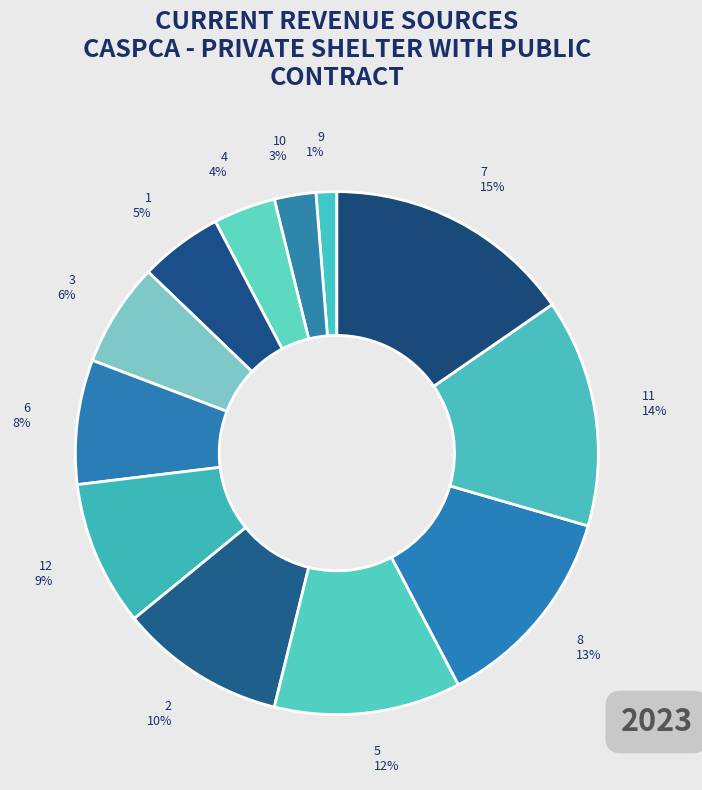

To the nearest percent, what portion does 9 1% represent?

1%